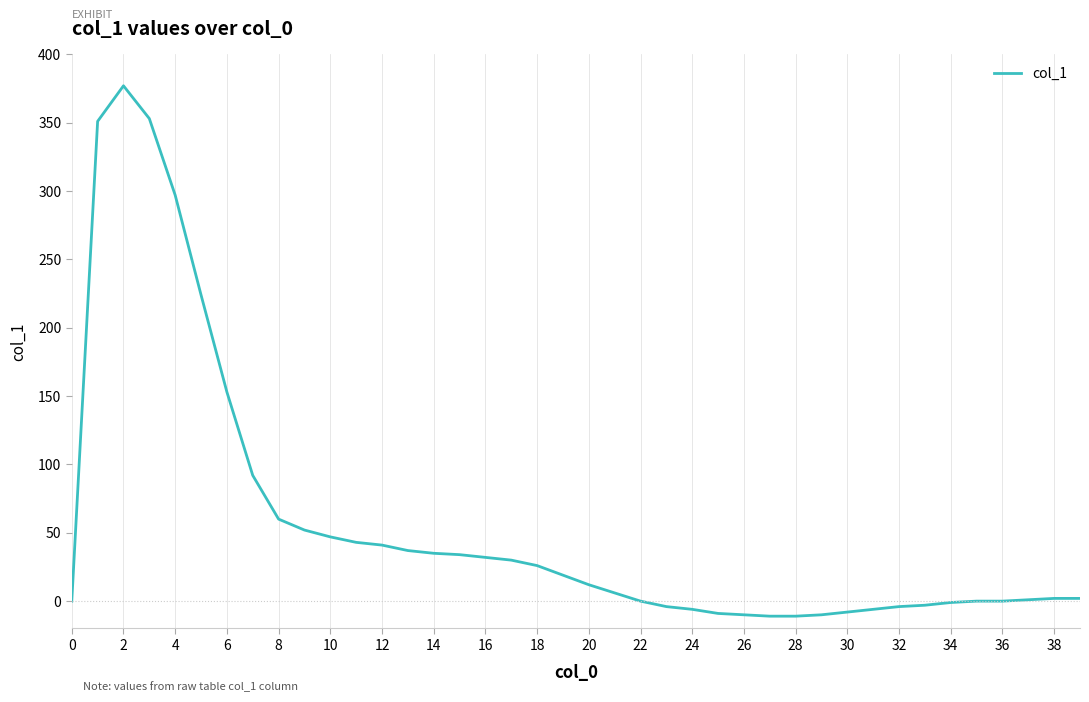

What is the minimum value shown in the chart?

-11